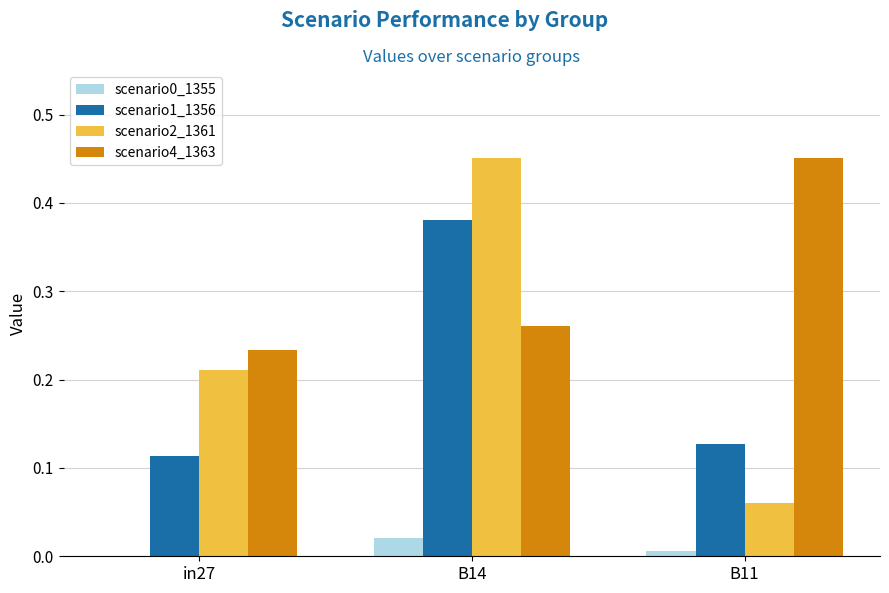

At which category is the sum across all series the highest?

B14